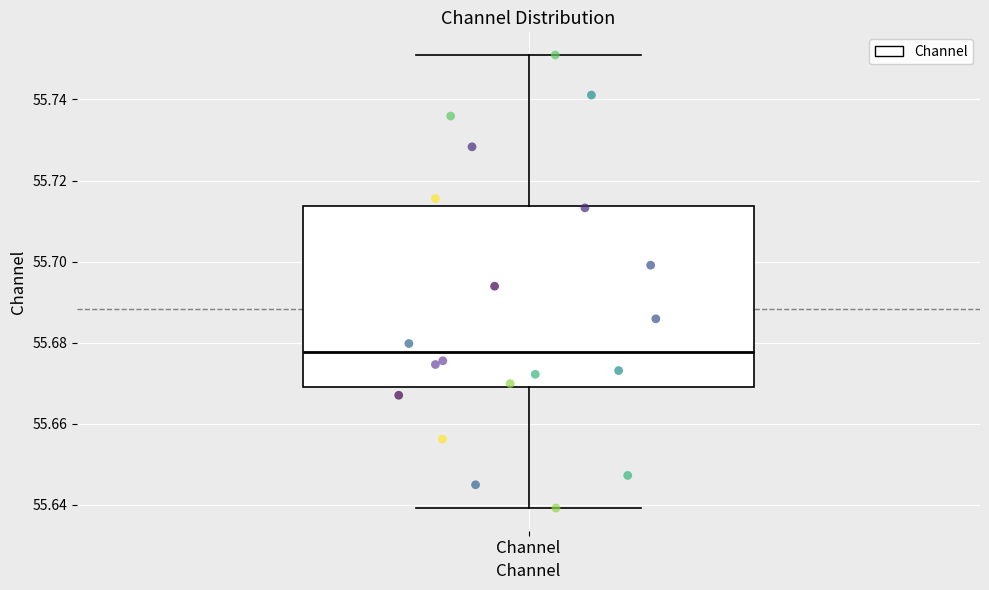

Where is the upper edge of the box for Channel on the y-axis? The values are not printed on the chart, so give them approximately, as read against the axis.

55.714